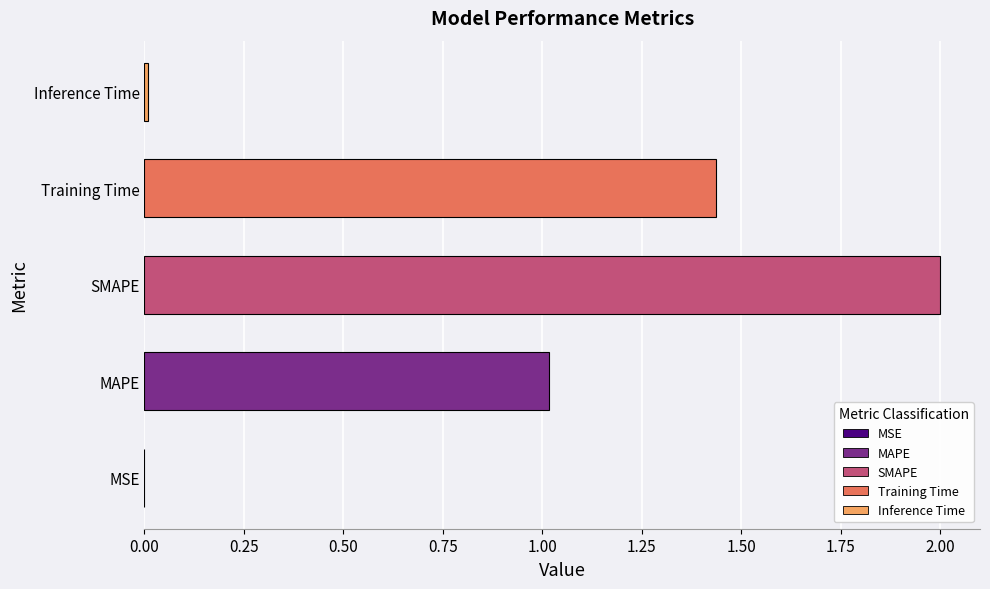

What is the sum of the values at SMAPE and MAPE?

3.0